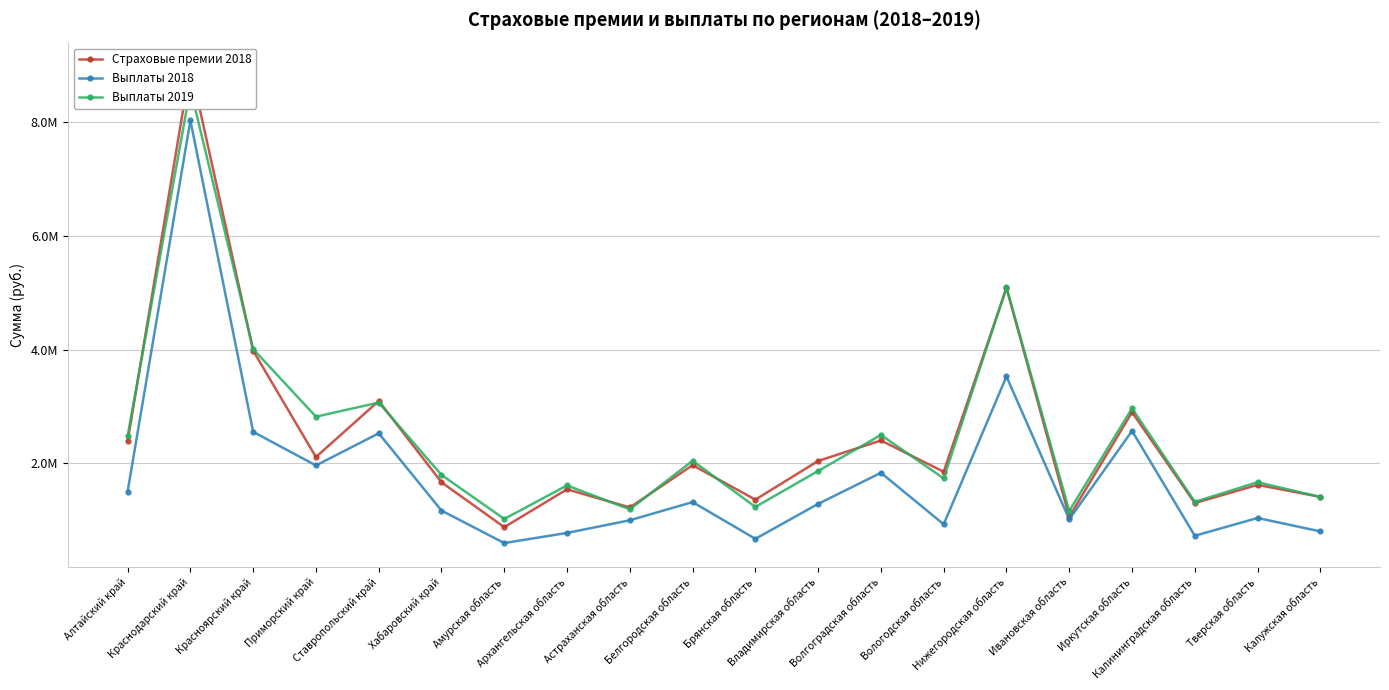

At how many categories does at least one series exceed 7824877?

1